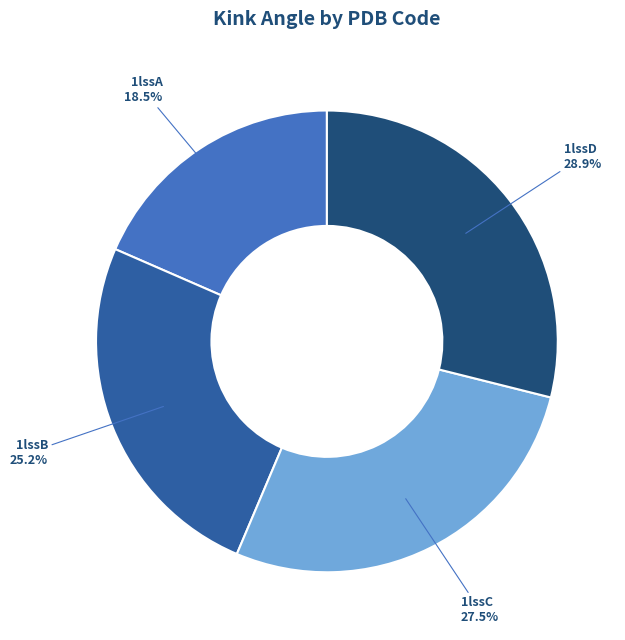

Which slice is the largest?

1lssD